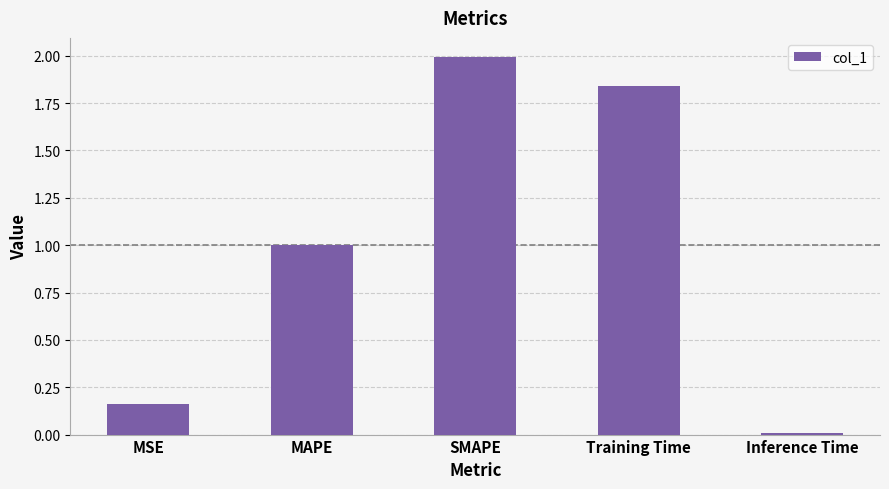

What is the label of the 5th bar from the left?

Inference Time